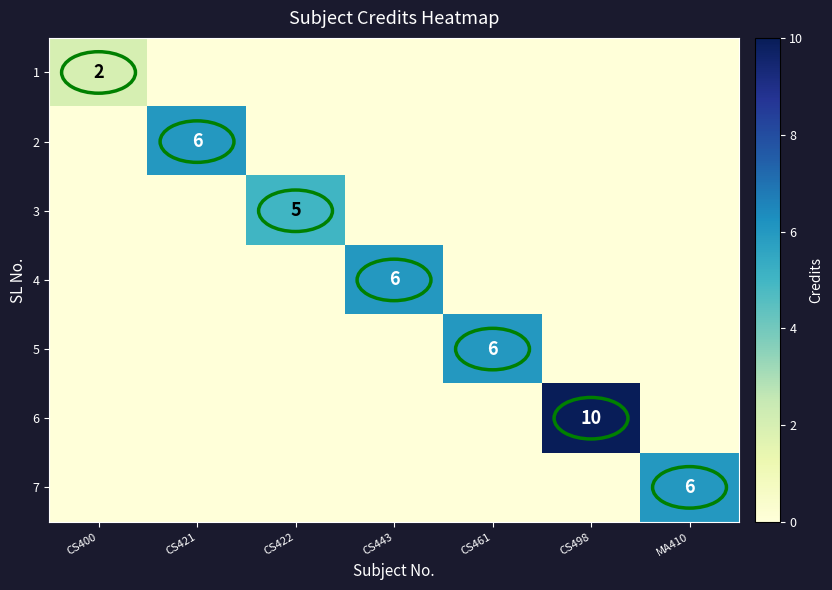

What is the highest value of the 4 series?

6